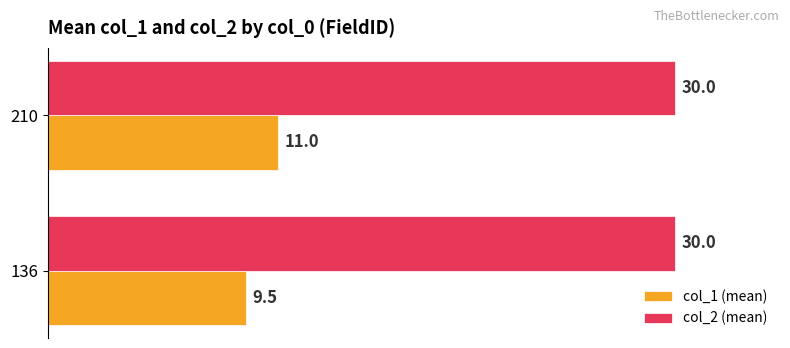

List the series in order of their peak value, highest first.

col_2 (mean), col_1 (mean)